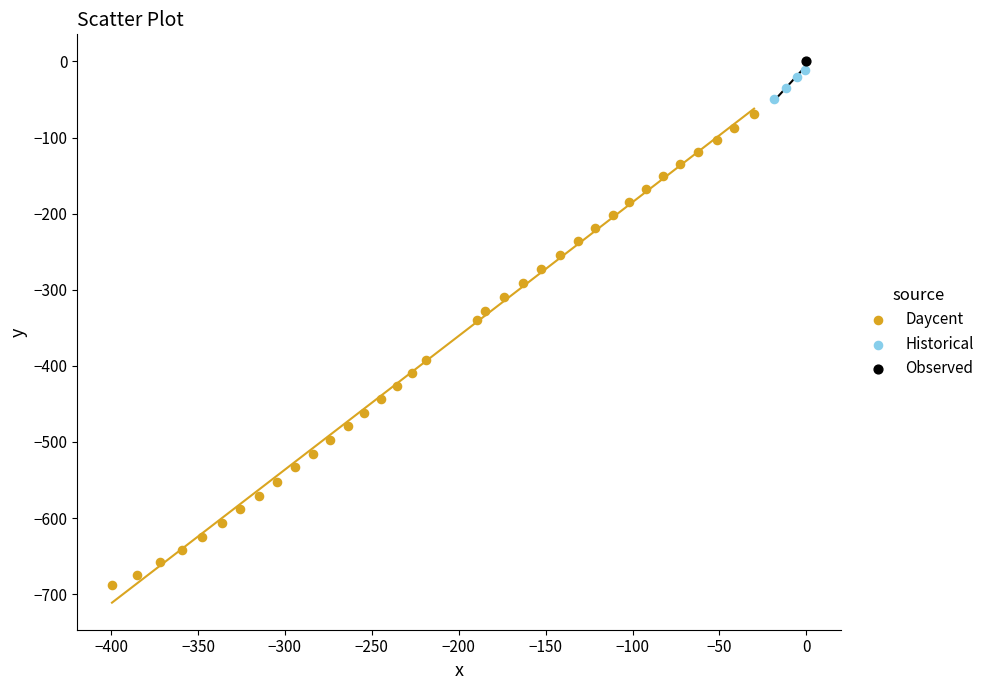

What are all the series names shown in the legend?

Daycent, Historical, Observed